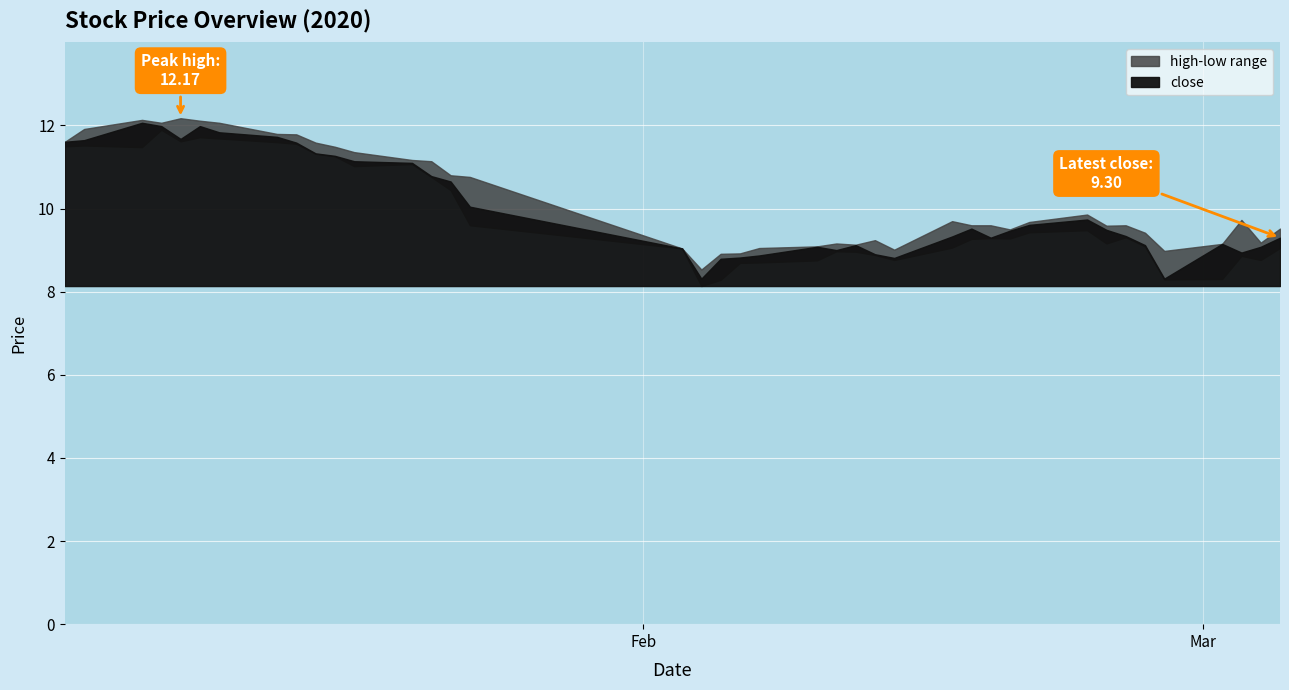

Reading left to right, transcribe all the data shown in this chart.

close: 11.6	11.6	12.1	12.0	11.7	12.0	11.8	11.7	11.6	11.3	11.3	11.1	11.1	10.8	10.7	10.0	9.0	8.3	8.8	8.8	8.9	9.1	9.0	9.1	8.9	8.8	9.3	9.5	9.3	9.5	9.6	9.7	9.5	9.3	9.1	8.3	9.2	8.9	9.1	9.3
high: 11.6	11.9	12.1	12.1	12.2	12.1	12.1	11.8	11.8	11.6	11.5	11.4	11.2	11.1	10.8	10.8	9.0	8.5	8.9	8.9	9.1	9.1	9.2	9.1	9.2	9.0	9.7	9.6	9.6	9.5	9.7	9.9	9.6	9.6	9.4	9.0	9.2	9.7	9.2	9.5
low: 11.5	11.5	11.5	11.9	11.6	11.7	11.7	11.6	11.6	11.3	11.3	11.0	11.1	10.8	10.4	9.6	9.0	8.1	8.3	8.7	8.7	8.8	9.0	9.0	8.9	8.8	9.1	9.3	9.3	9.3	9.4	9.5	9.2	9.3	9.1	8.3	8.3	8.9	8.8	9.1